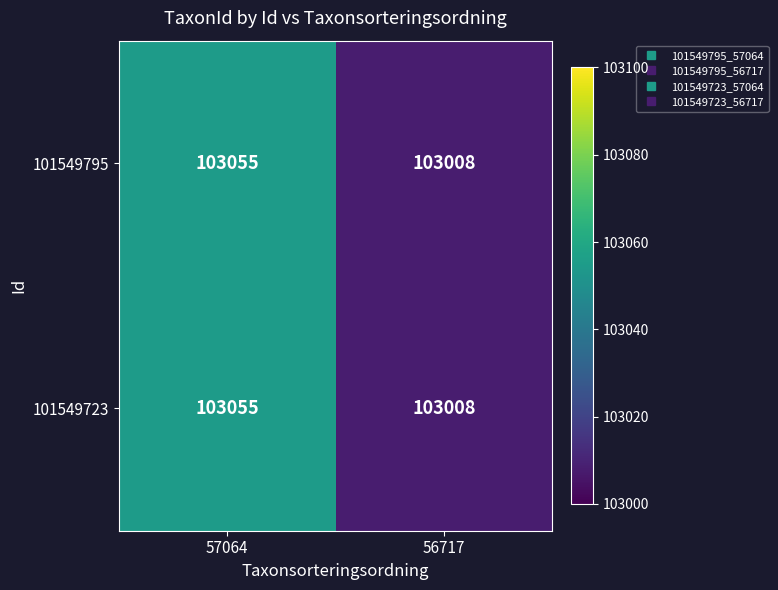

What is the difference between the 101549723 values at 57064 and 56717?

47